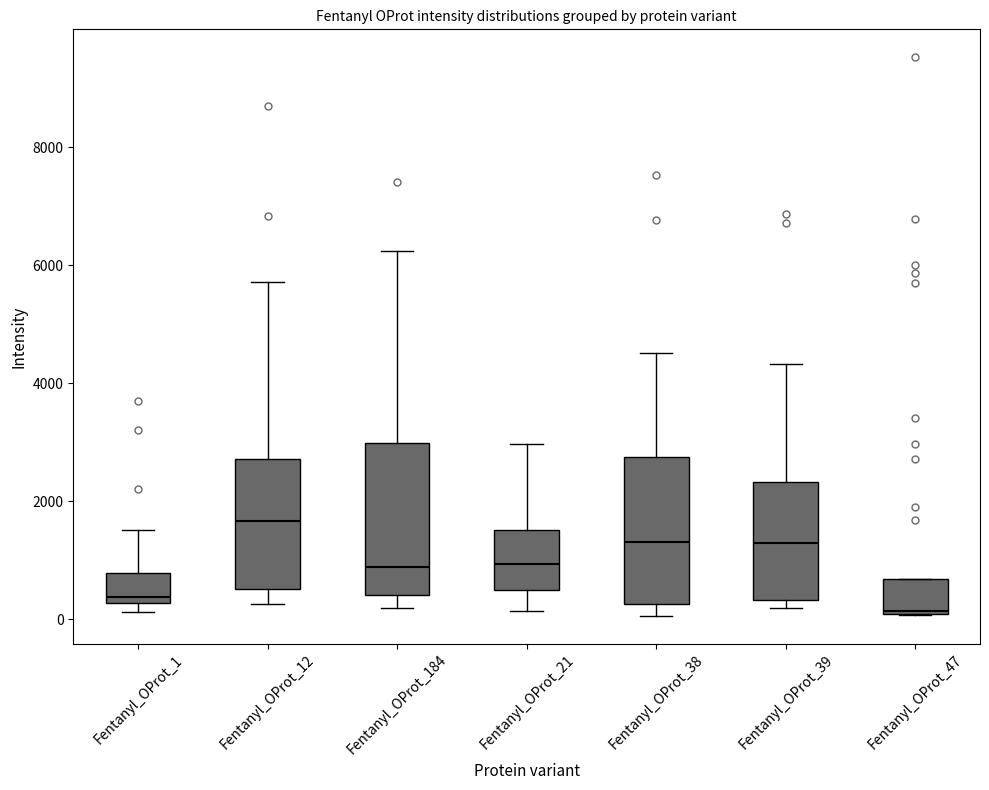

Where is the upper edge of the box for Fentanyl_OProt_21 on the y-axis? The values are not printed on the chart, so give them approximately, as read against the axis.

1600